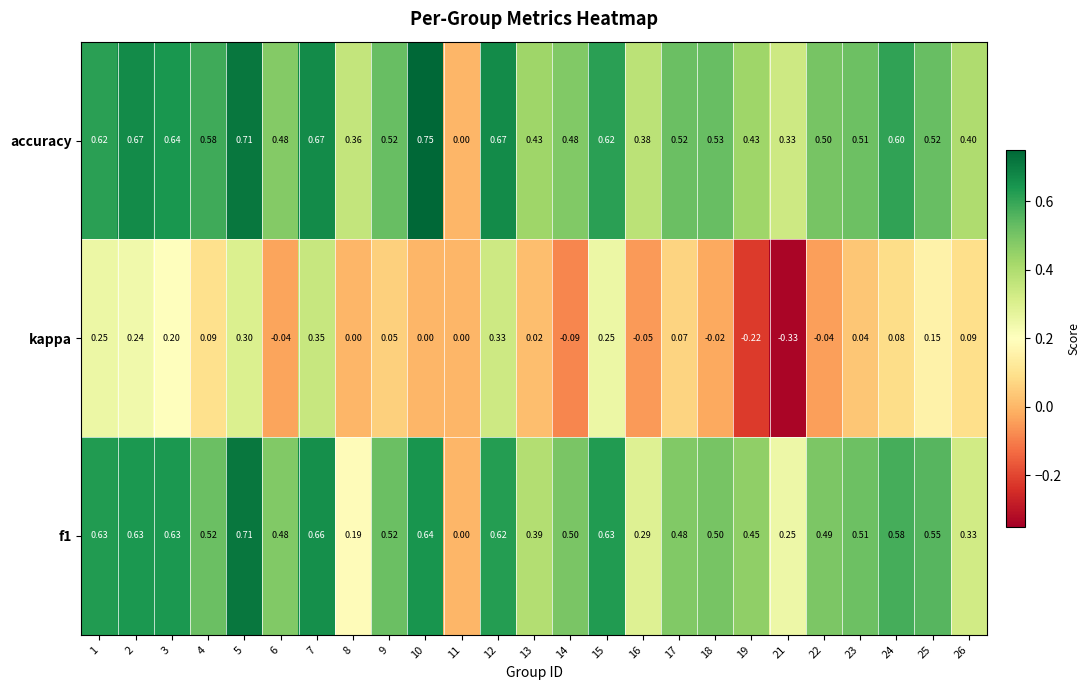

Which series has the widest spread of values?

accuracy